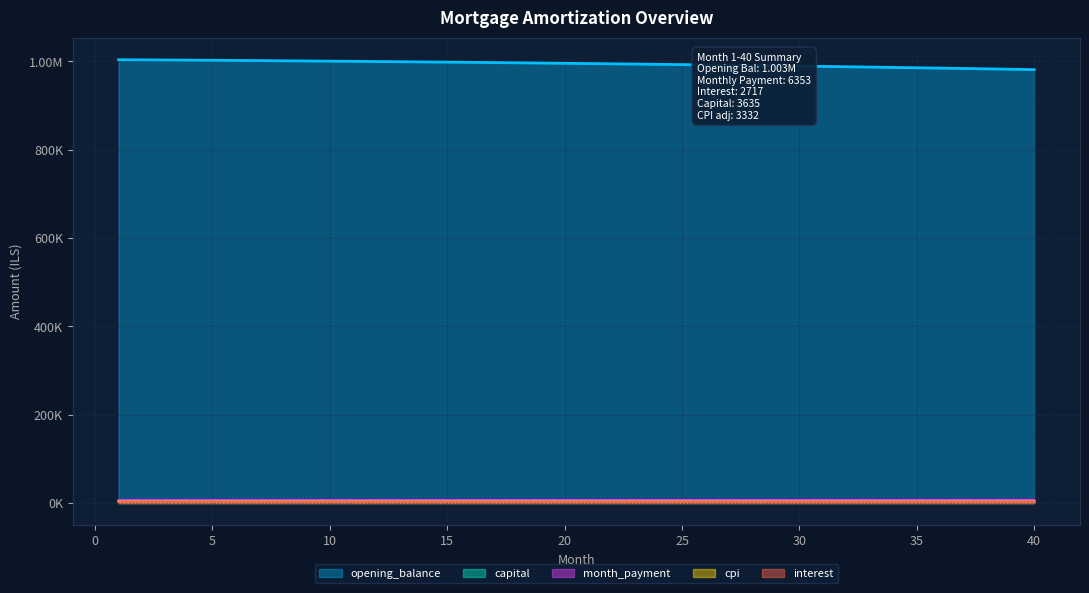

Which category has the highest value across all series?

1